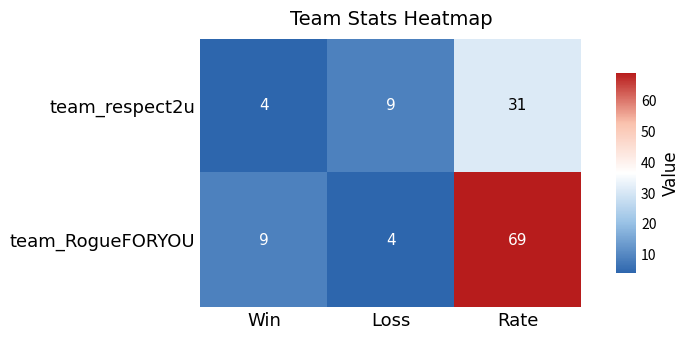

Reading right to left, extract all data points from this chart.

team_respect2u: 31	9	4
team_RogueFORYOU: 69	4	9